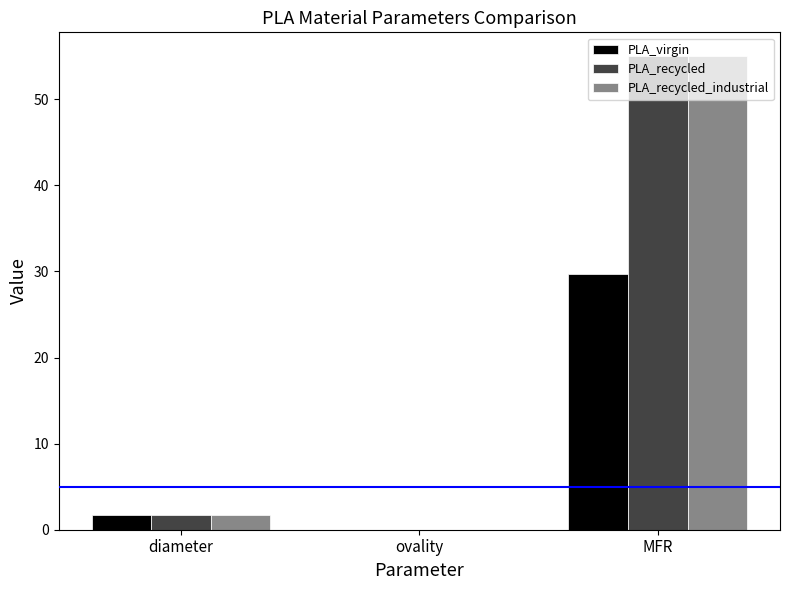

At which label does PLA_virgin reach its peak?

MFR